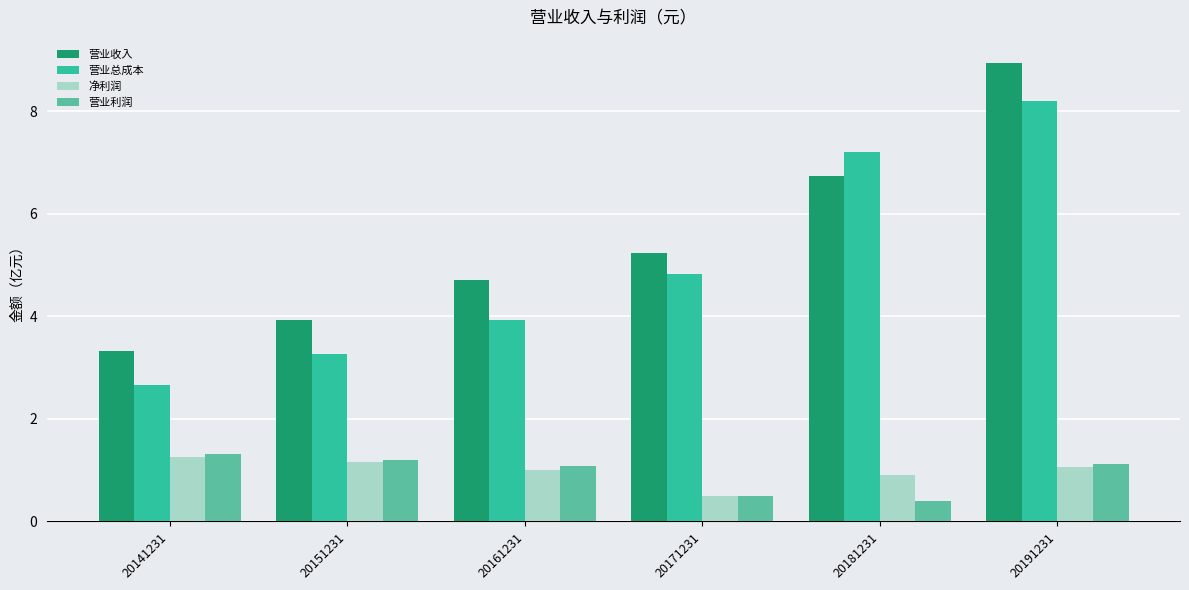

Which series has the largest total across all categories?

营业收入